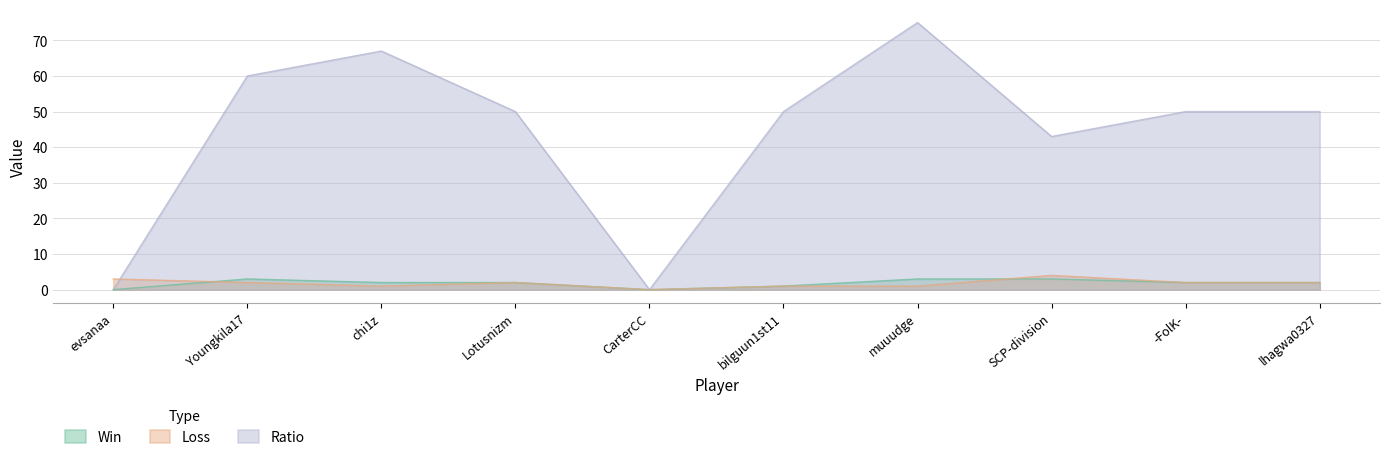

At how many categories does at least one series exceed 65?

2